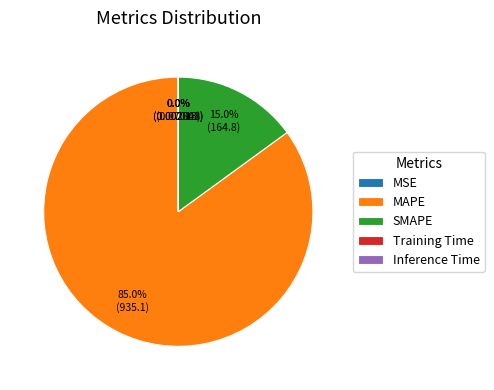

What is the majority slice?

MAPE